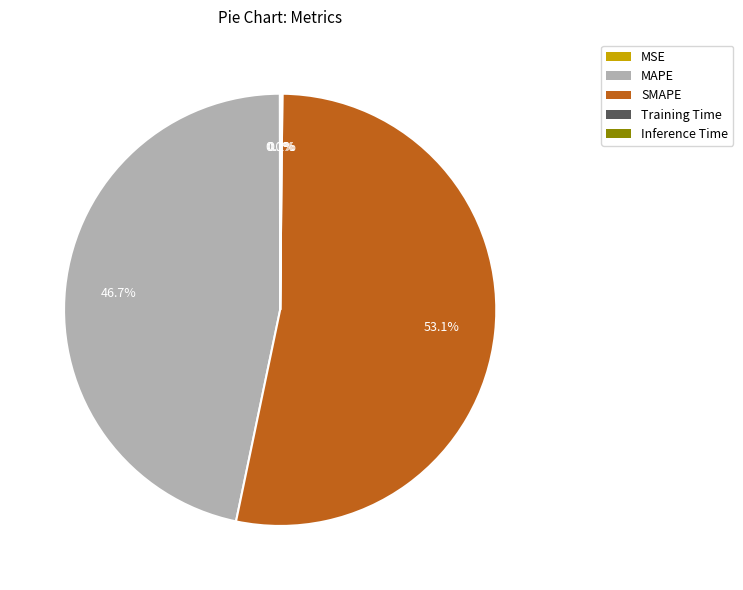

Which slice is the largest?

SMAPE